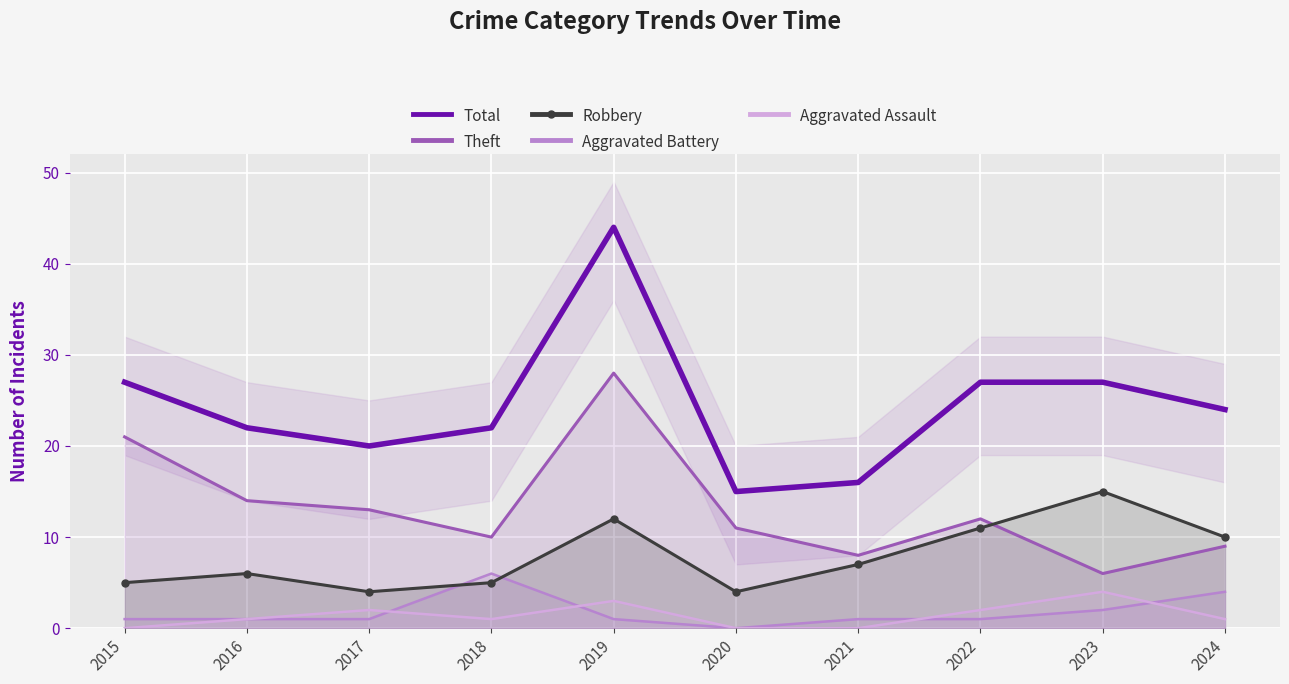

What is the average value of the Theft series?

13